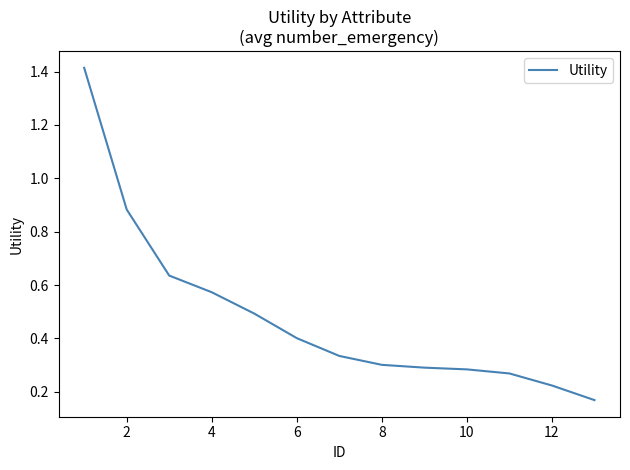

What is the difference between the maximum and minimum values?

1.2